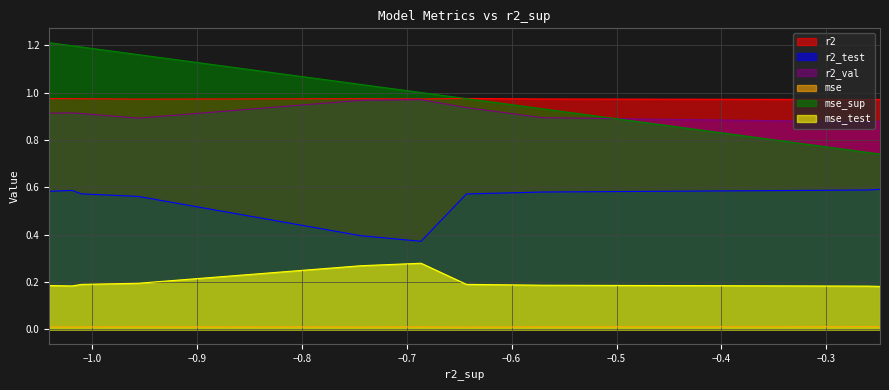

Between model_4_15_8 and model_4_15_0, which series saw the biggest shift?

mse_sup